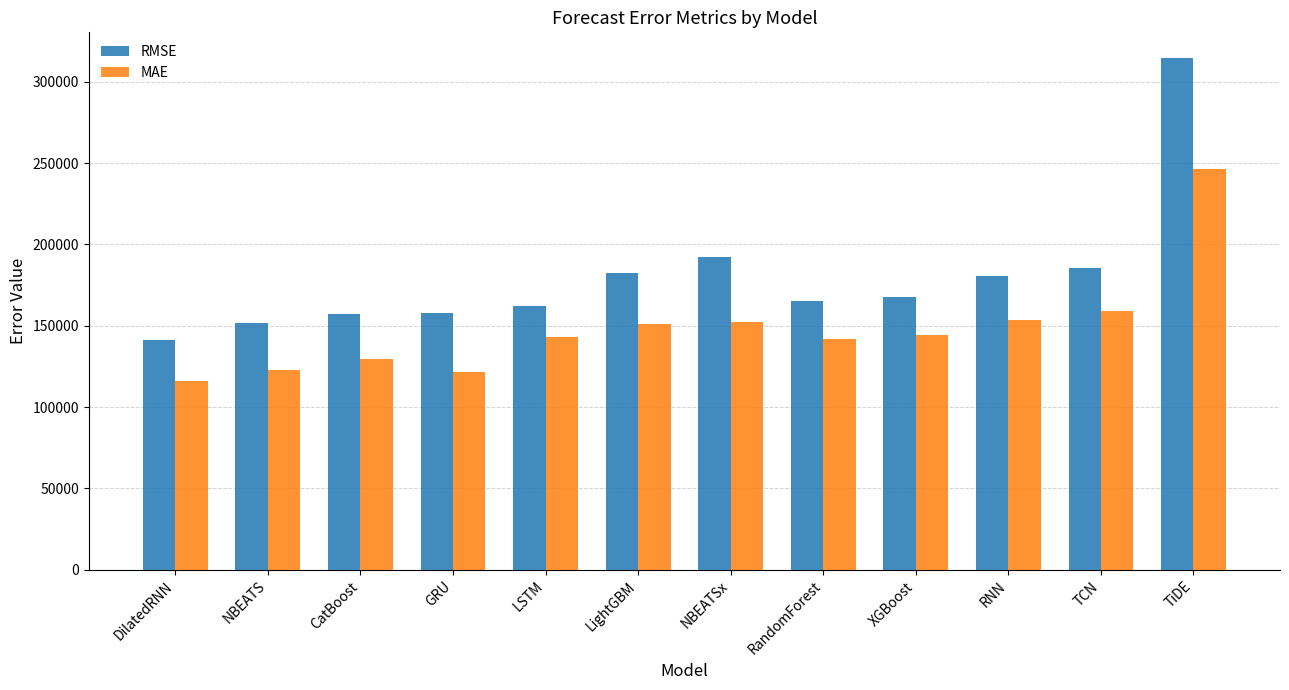

What is the difference between the highest and lowest values at NBEATS?

29036.8